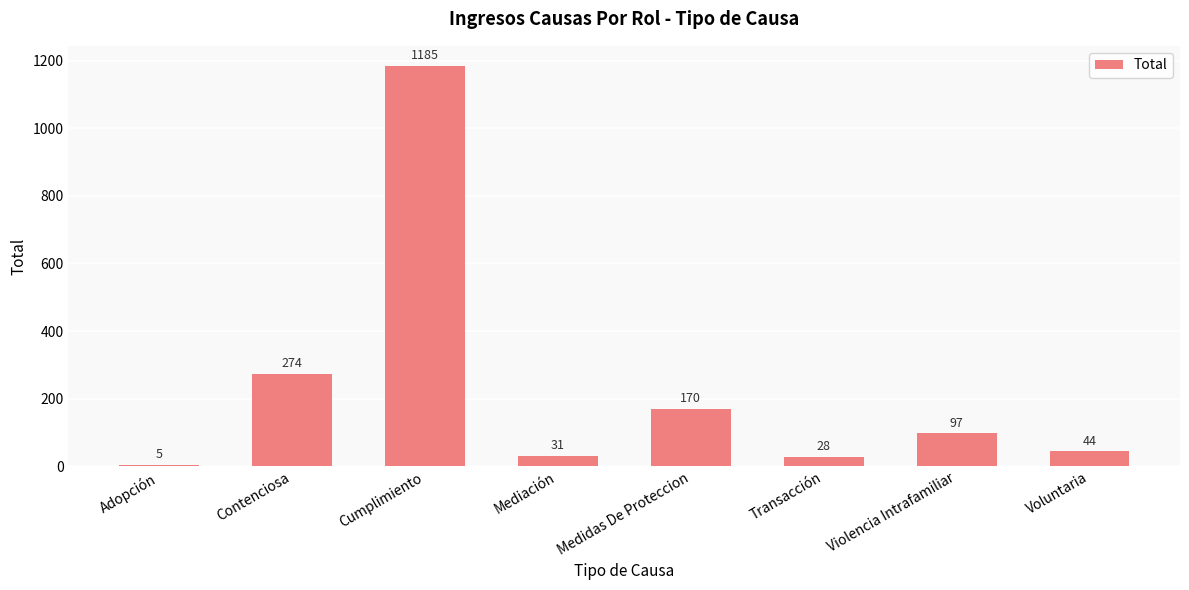

What position from the left is Cumplimiento?

3